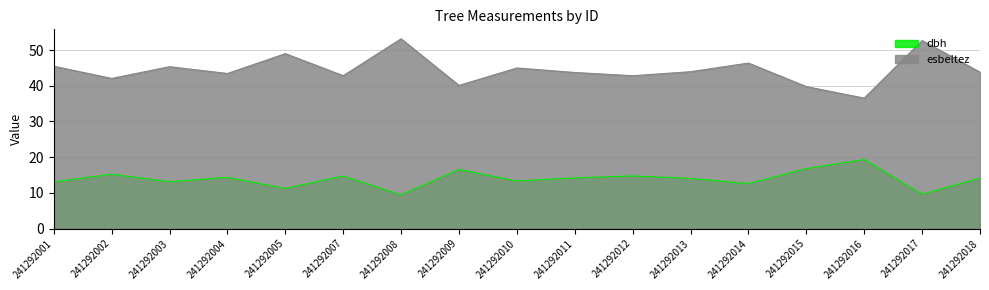

Rank the categories by esbeltez value from lowest to highest.

241292016, 241292015, 241292009, 241292002, 241292012, 241292007, 241292004, 241292011, 241292018, 241292013, 241292010, 241292003, 241292001, 241292014, 241292005, 241292017, 241292008